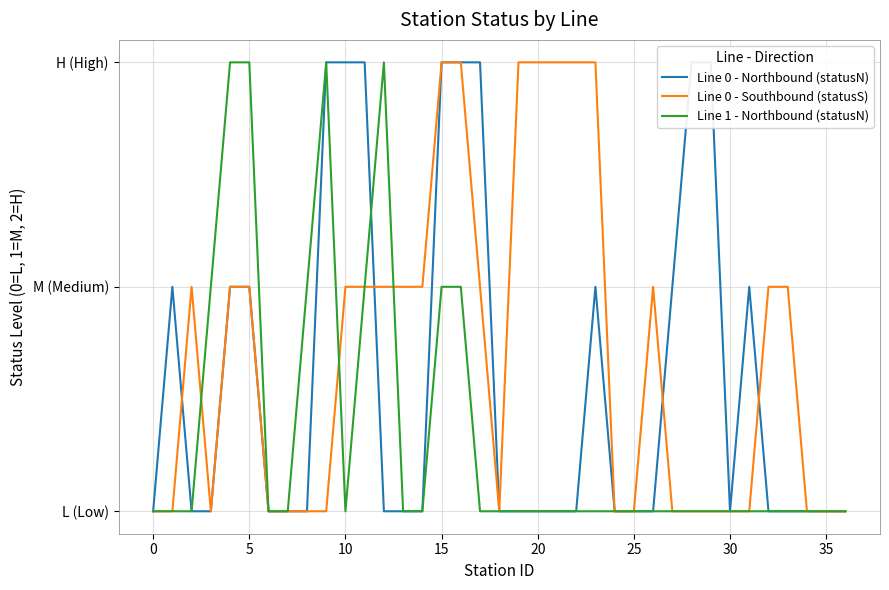

Reading right to left, extract all data points from this chart.

Line 0 - Northbound (statusN): 0	0	0	0	0	1	0	2	2	1	0	0	0	1	0	0	0	0	0	2	2	2	0	0	0	2	2	2	0	0	0	1	1	0	0	1	0
Line 0 - Southbound (statusS): 0	0	0	1	1	0	0	0	0	0	1	0	0	2	2	2	2	2	0	1	2	2	1	1	1	1	1	0	0	0	0	1	1	0	1	0	0
Line 1 - Northbound (statusN): 0	0	0	0	0	0	0	0	0	0	0	0	0	0	0	0	0	0	0	0	1	1	0	0	2	1	0	2	1	0	0	2	2	1	0	0	0